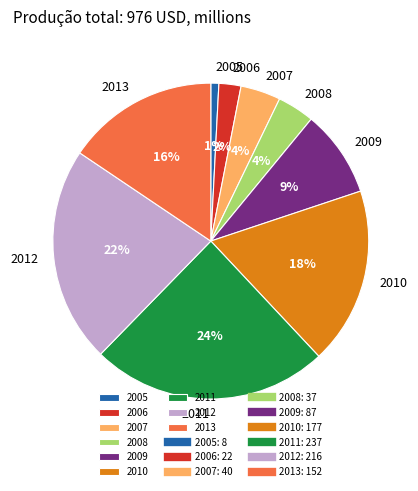

To the nearest percent, what portion does 2011 represent?

24%